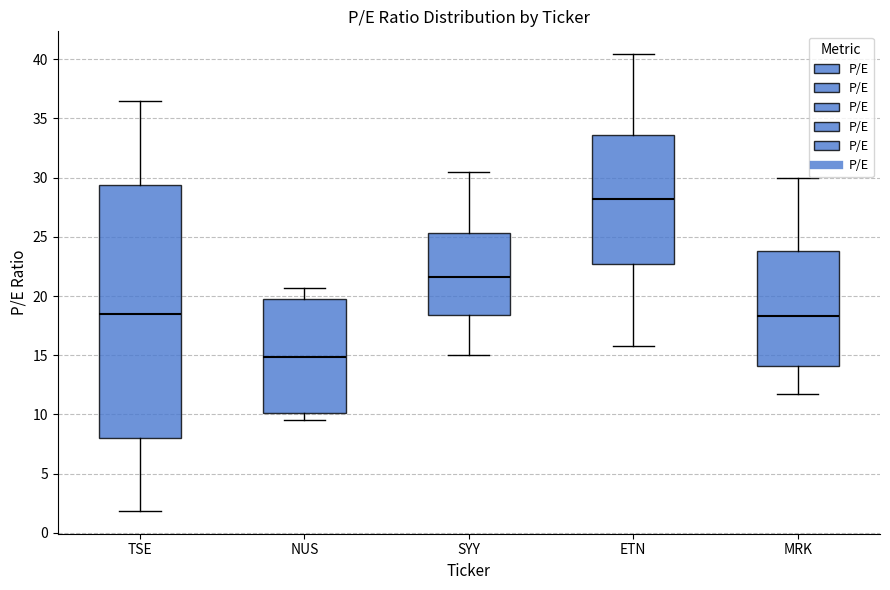

Reading left to right, transcribe this box plot: for each box, give where its median line is, the range the box spans, and where its two whiskers end, as read against the y-axis. The values are not printed on the chart, so give them approximately, as read against the axis.

TSE: median 18.5, box 8.0 to 29.5, whiskers 2.0 to 36.5
NUS: median 15.0, box 10.0 to 19.5, whiskers 9.5 to 20.5
SYY: median 21.5, box 18.5 to 25.5, whiskers 15.0 to 30.5
ETN: median 28.0, box 22.5 to 33.5, whiskers 16.0 to 40.5
MRK: median 18.5, box 14.0 to 24.0, whiskers 11.5 to 30.0